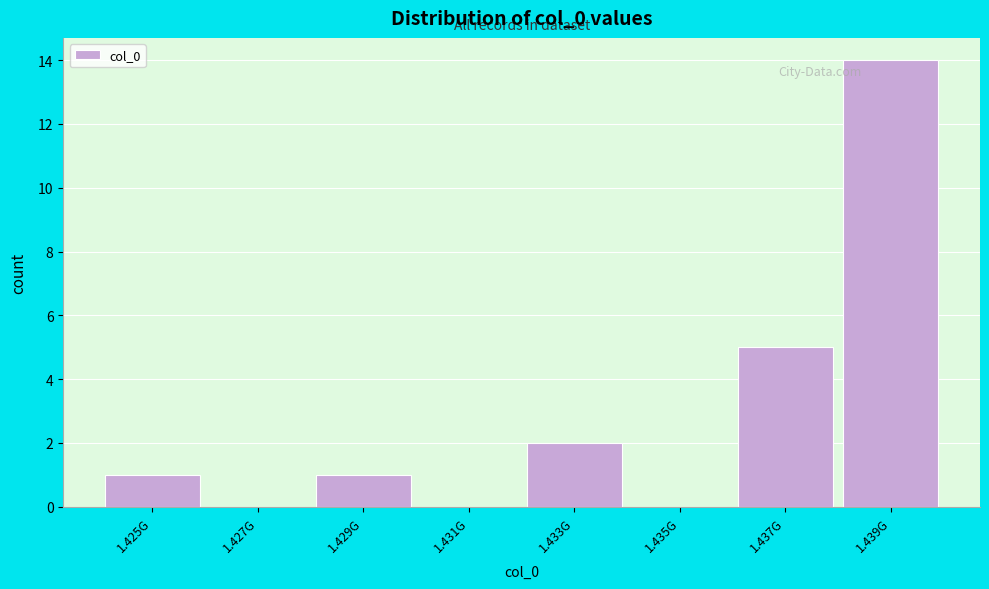

Reading left to right, transcribe all the data shown in this chart.

1.425G=1	1.427G=0	1.429G=1	1.431G=0	1.433G=2	1.435G=0	1.437G=5	1.439G=14